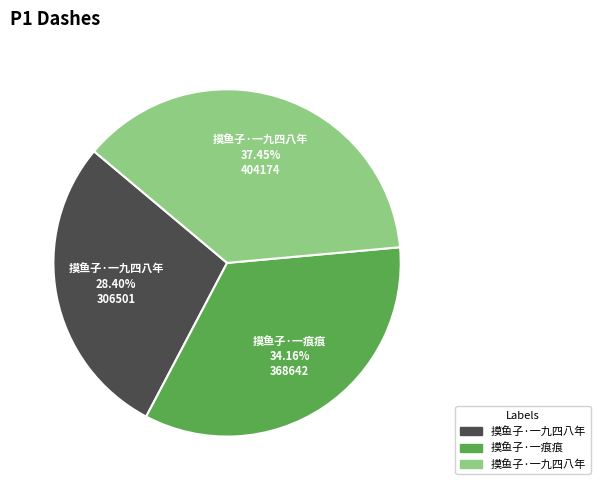

To the nearest percent, what is the average slice percentage?

33%